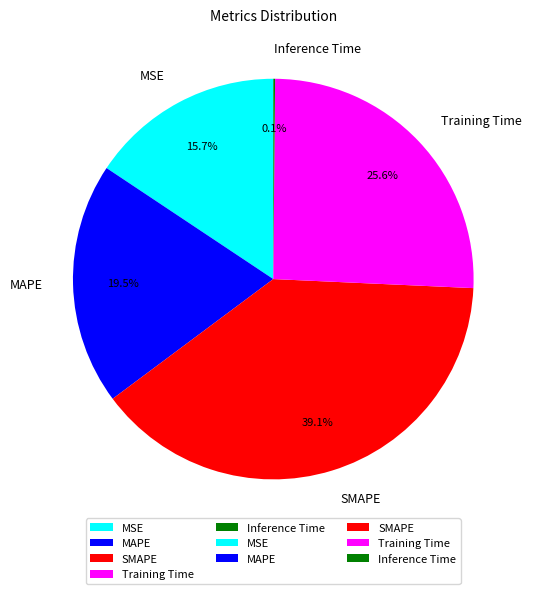

What is the largest slice in the pie chart?

SMAPE